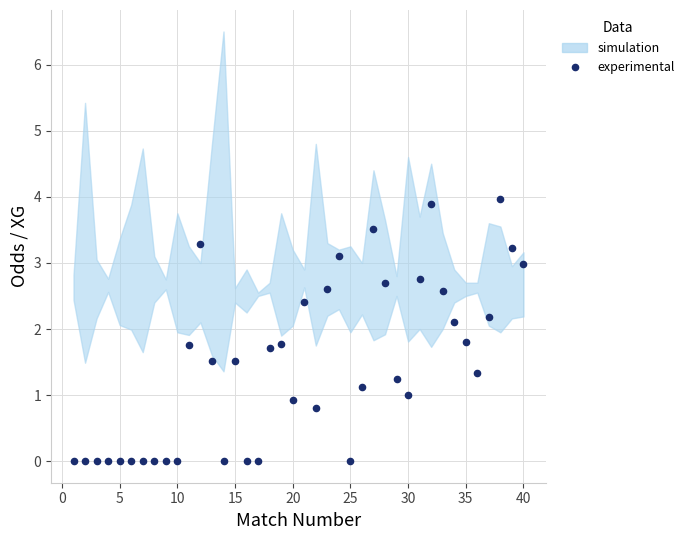

What is the range of Y values (max minus min)?

4.0